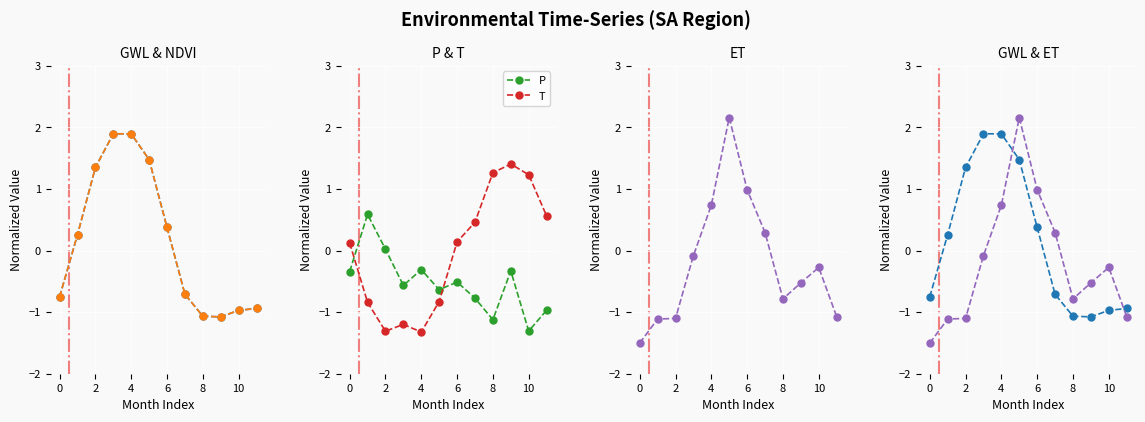

What value does the P series have at 10?

-1.3